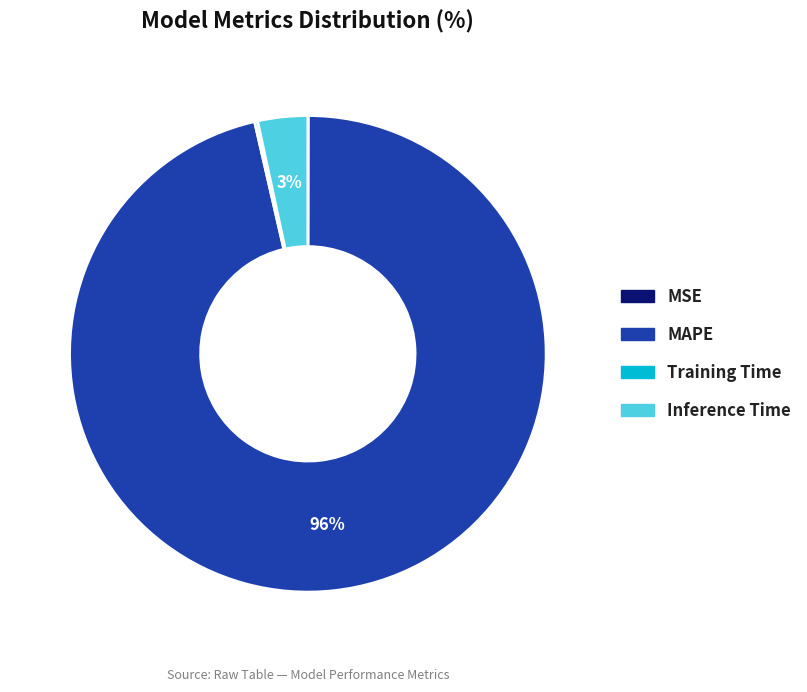

What is the largest slice in the pie chart?

MAPE